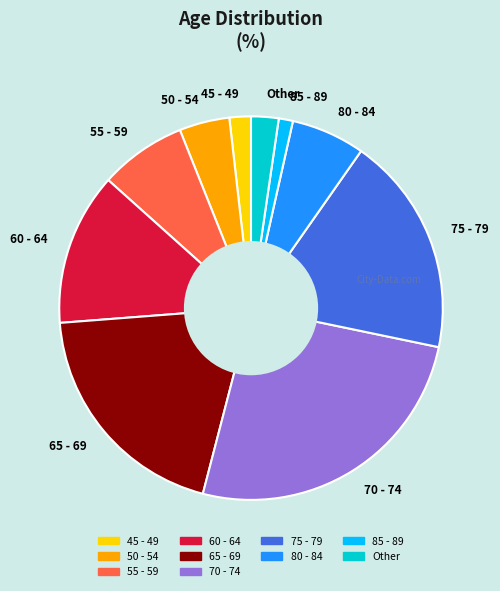

Rank the categories by value from lowest to highest.

85 - 89, 45 - 49, Other, 50 - 54, 80 - 84, 55 - 59, 60 - 64, 75 - 79, 65 - 69, 70 - 74